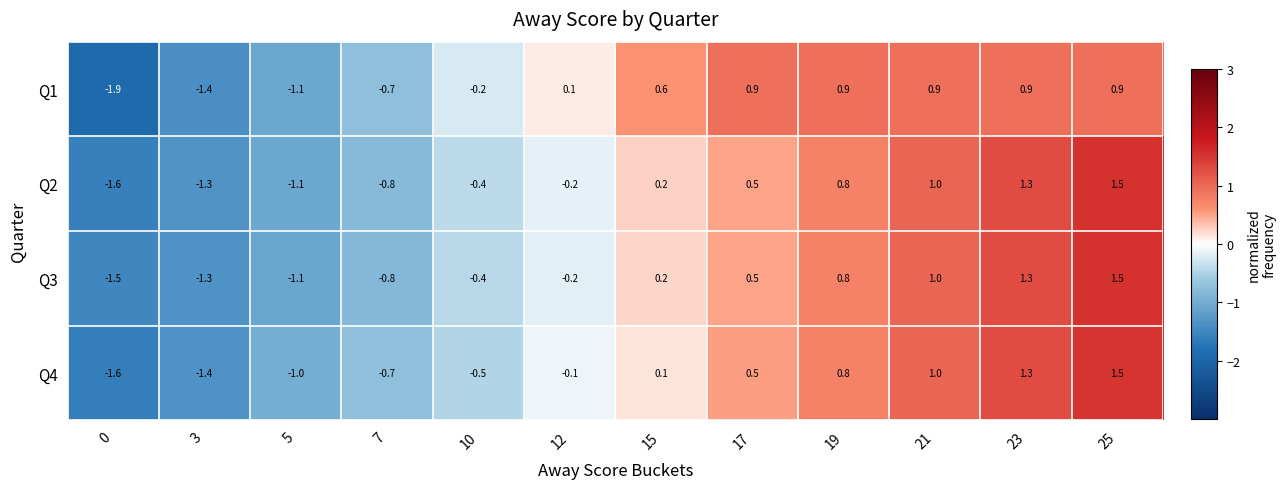

Which series changed the most between 0 and 19?

Q1